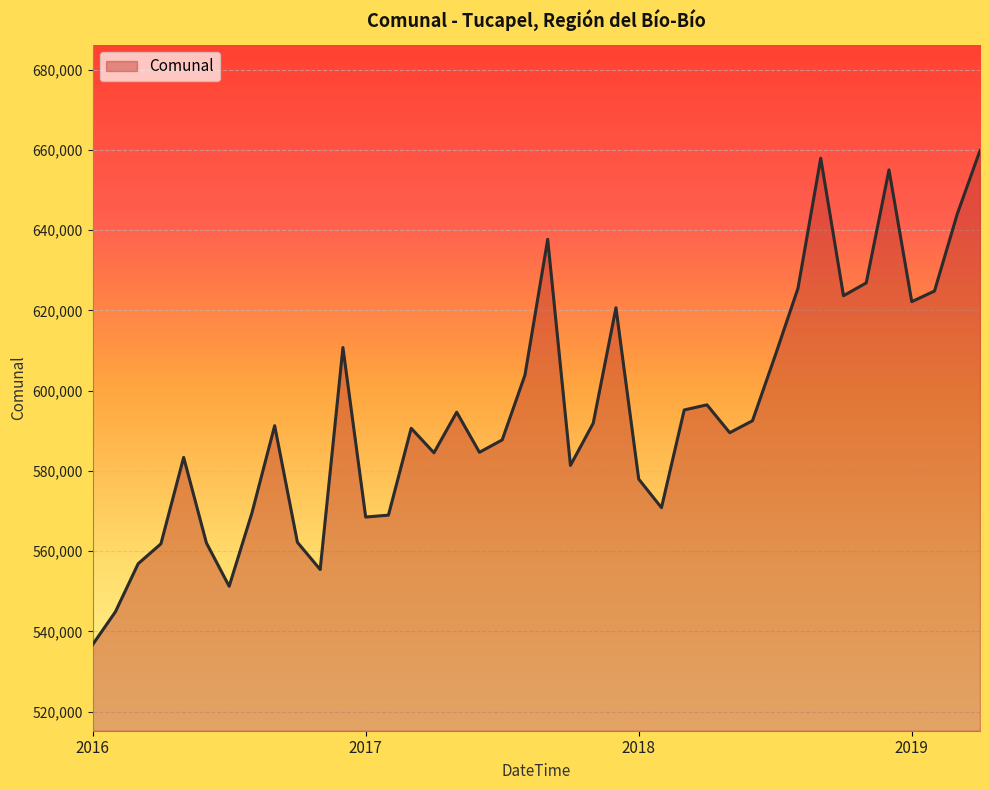

What is the greatest value displayed?

659848